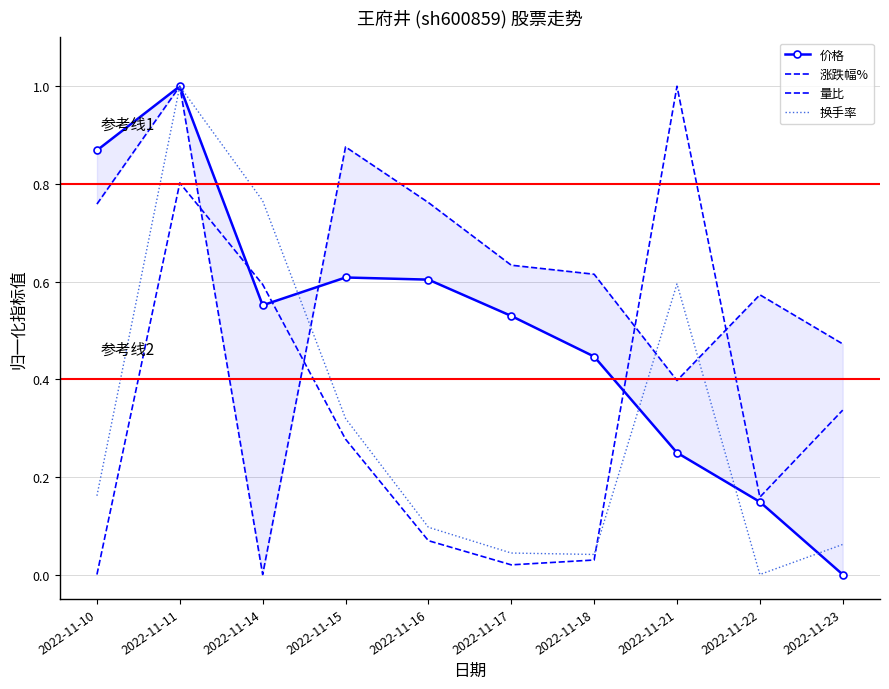

After their last crossing, which series has the higher values: 换手率 or 量比?

量比